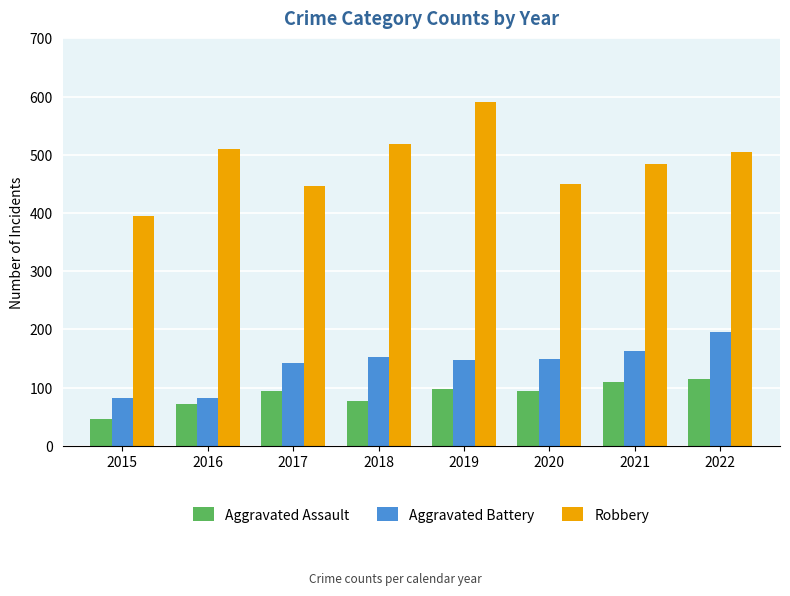

How many bars are there in each group?

3